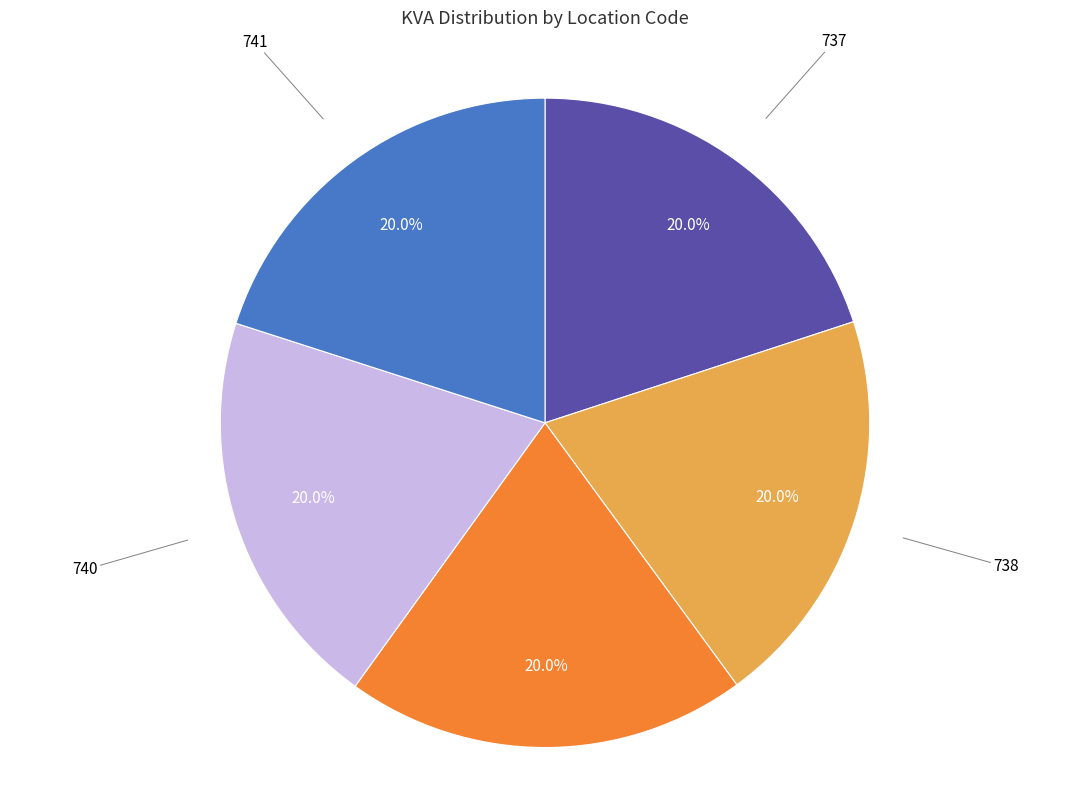

To the nearest percent, what percentage of the pie is 741?

20%